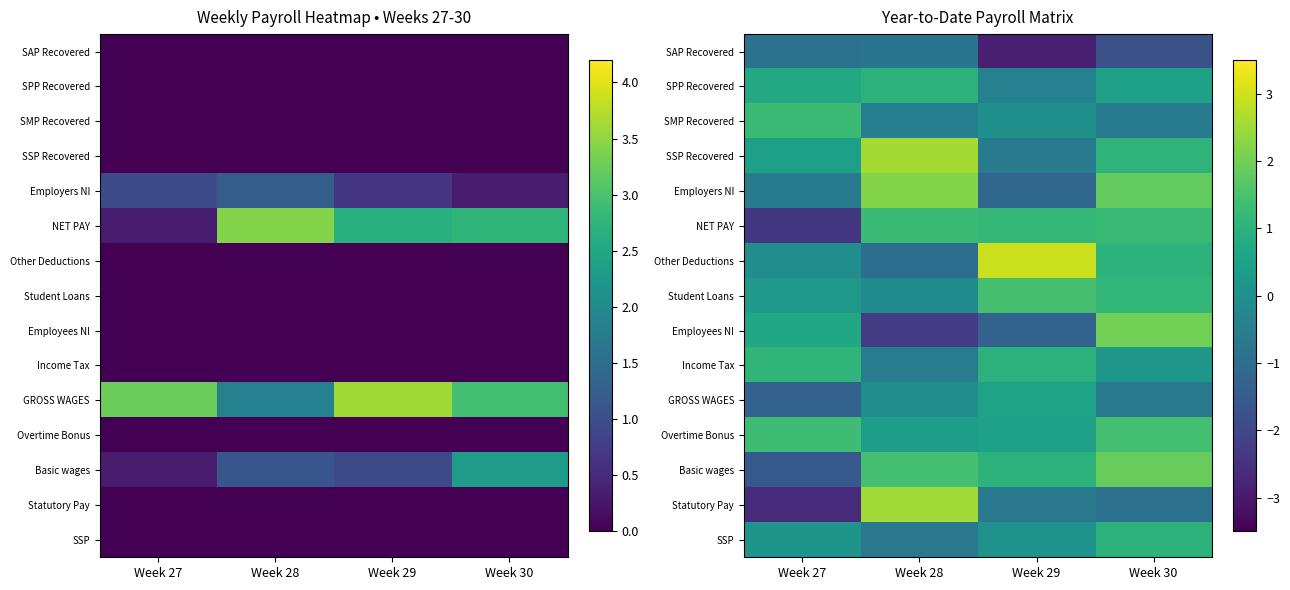

Count the number of categories in the chart.

4